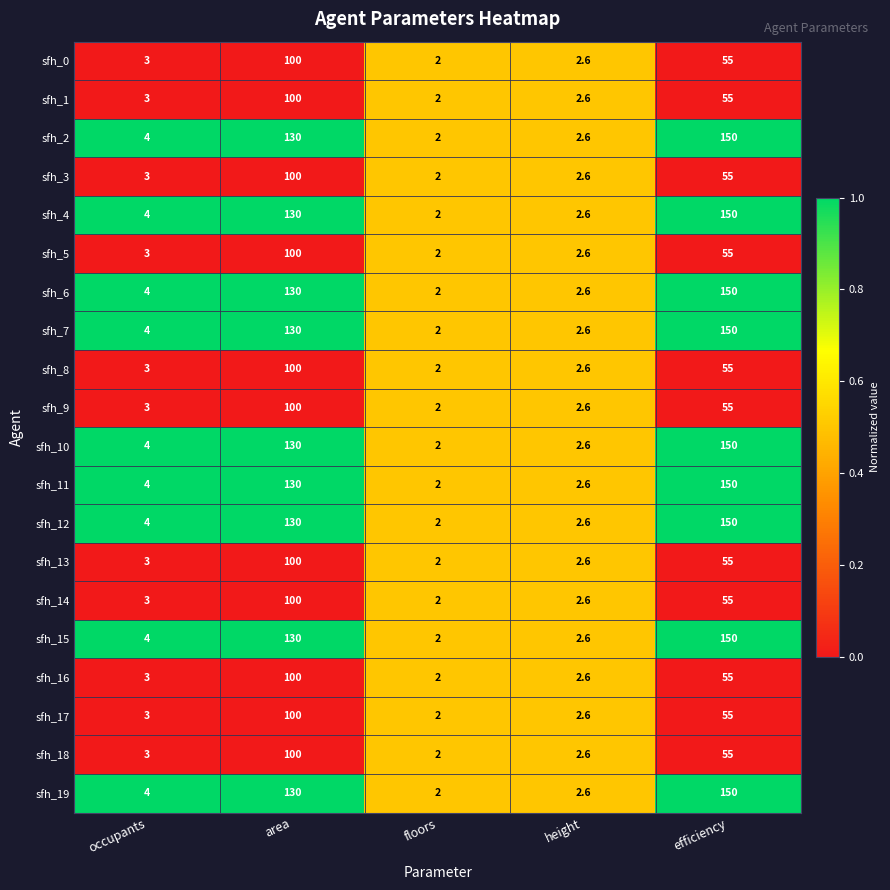

Which category has the lowest value across all series?

floors